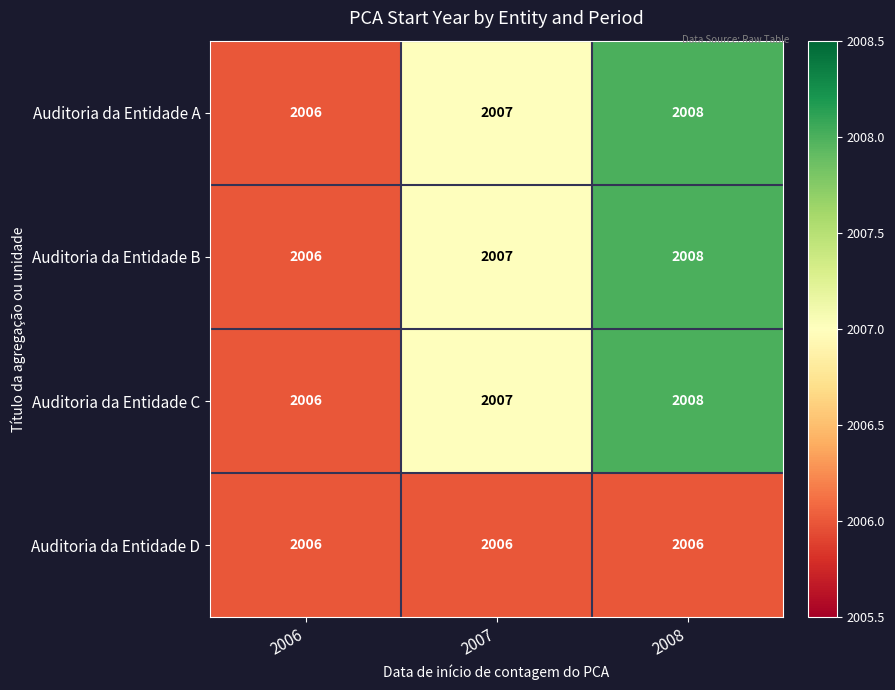

Rank the categories by Auditoria da Entidade C value from lowest to highest.

2006, 2007, 2008